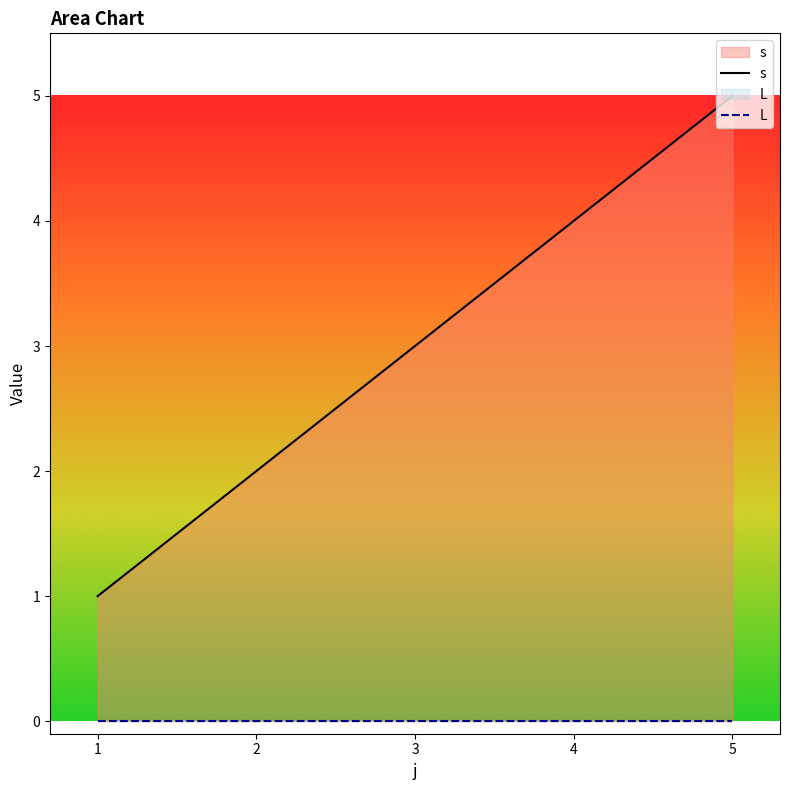

The value of L at 5 is 0. True or false?

True